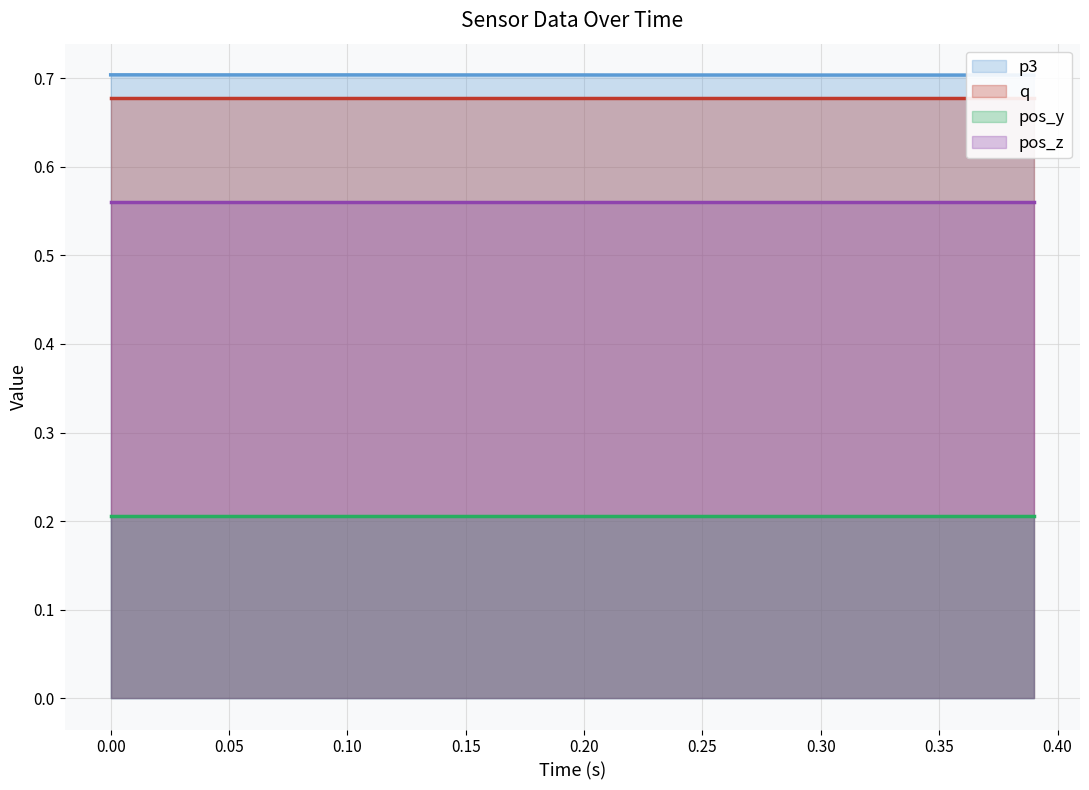

Between 14 and 4, which is larger?

4